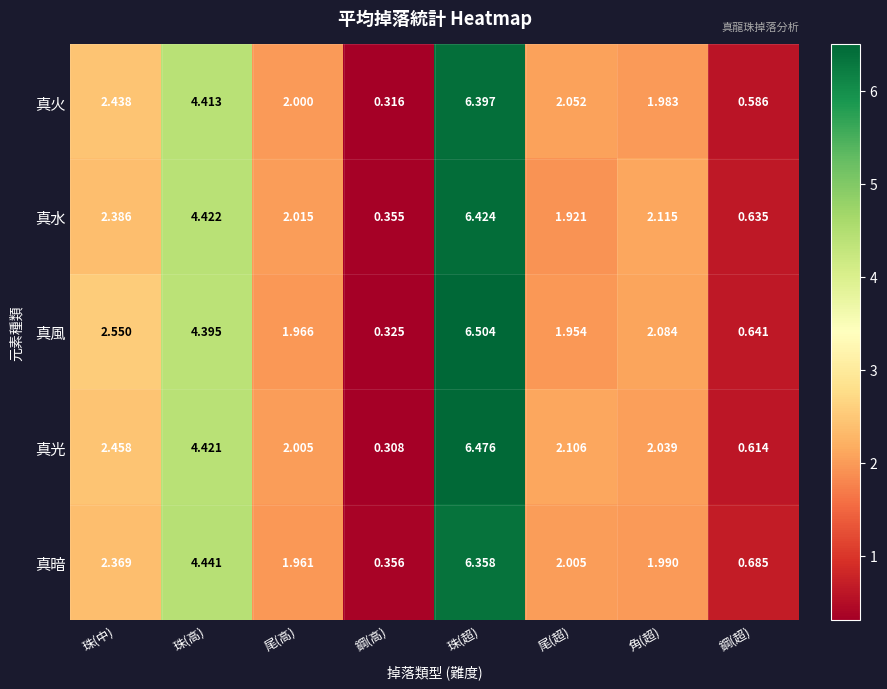

Which series has the largest total across all categories?

真光